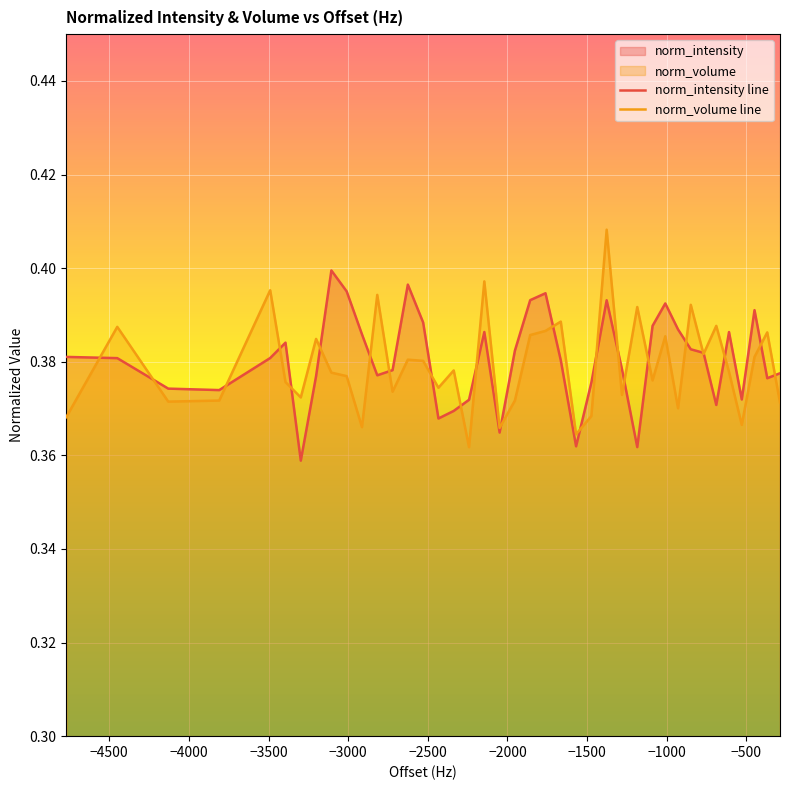

Rank the series by their maximum value, from lowest to highest.

norm_intensity line, norm_volume line